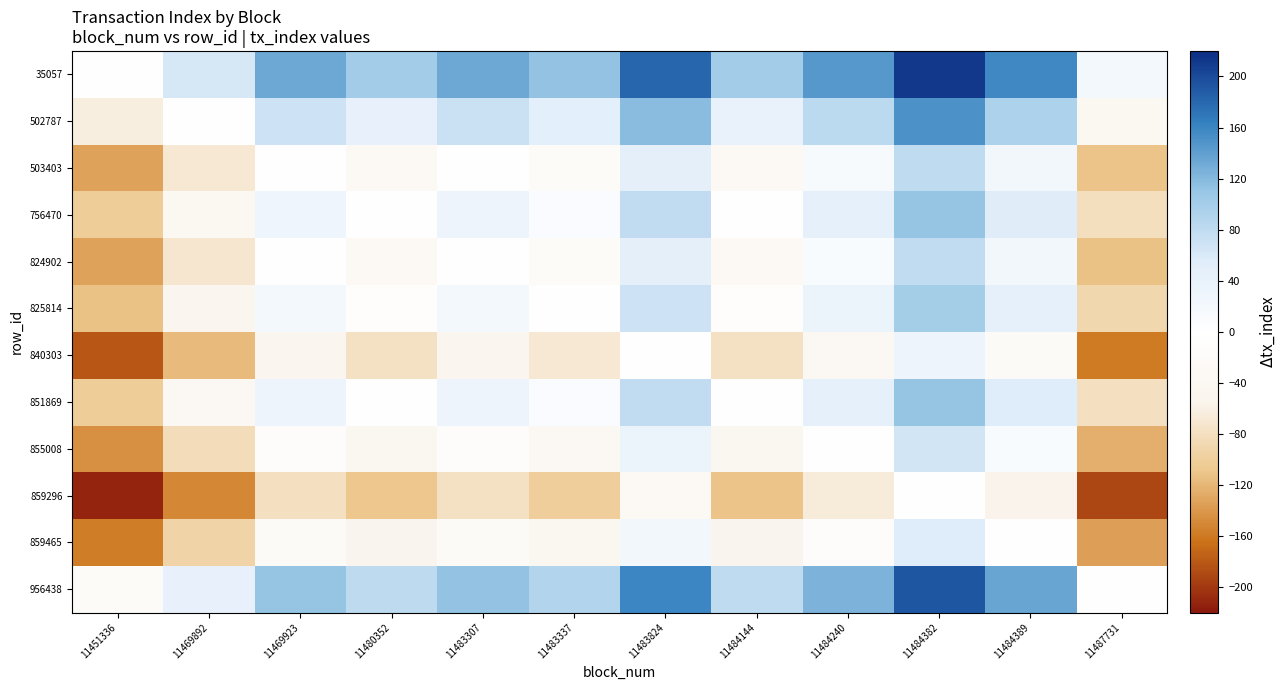

Reading left to right, extract all data points from this chart.

35057: 11451336=0	11469892=63	11469923=133	11480352=103	11483307=134	11483337=112	11483824=181	11484144=102	11484240=146	11484382=213	11484389=157	11487731=22
502787: 11451336=-63	11469892=0	11469923=70	11480352=40	11483307=71	11483337=49	11483824=118	11484144=39	11484240=83	11484382=150	11484389=94	11487731=-41
503403: 11451336=-133	11469892=-70	11469923=0	11480352=-30	11483307=1	11483337=-21	11483824=48	11484144=-31	11484240=13	11484382=80	11484389=24	11487731=-111
756470: 11451336=-103	11469892=-40	11469923=30	11480352=0	11483307=31	11483337=9	11483824=78	11484144=-1	11484240=43	11484382=110	11484389=54	11487731=-81
824902: 11451336=-134	11469892=-71	11469923=-1	11480352=-31	11483307=0	11483337=-22	11483824=47	11484144=-32	11484240=12	11484382=79	11484389=23	11487731=-112
825814: 11451336=-112	11469892=-49	11469923=21	11480352=-9	11483307=22	11483337=0	11483824=69	11484144=-10	11484240=34	11484382=101	11484389=45	11487731=-90
840303: 11451336=-181	11469892=-118	11469923=-48	11480352=-78	11483307=-47	11483337=-69	11483824=0	11484144=-79	11484240=-35	11484382=32	11484389=-24	11487731=-159
851869: 11451336=-102	11469892=-39	11469923=31	11480352=1	11483307=32	11483337=10	11483824=79	11484144=0	11484240=44	11484382=111	11484389=55	11487731=-80
855008: 11451336=-146	11469892=-83	11469923=-13	11480352=-43	11483307=-12	11483337=-34	11483824=35	11484144=-44	11484240=0	11484382=67	11484389=11	11487731=-124
859296: 11451336=-213	11469892=-150	11469923=-80	11480352=-110	11483307=-79	11483337=-101	11483824=-32	11484144=-111	11484240=-67	11484382=0	11484389=-56	11487731=-191
859465: 11451336=-157	11469892=-94	11469923=-24	11480352=-54	11483307=-23	11483337=-45	11483824=24	11484144=-55	11484240=-11	11484382=56	11484389=0	11487731=-135
956438: 11451336=-22	11469892=41	11469923=111	11480352=81	11483307=112	11483337=90	11483824=159	11484144=80	11484240=124	11484382=191	11484389=135	11487731=0